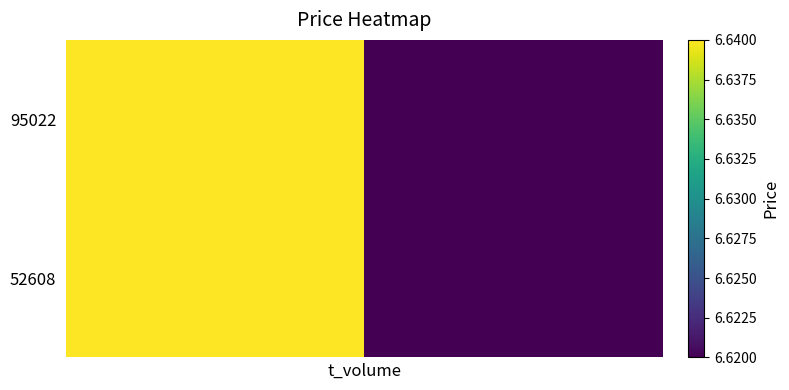

Reading left to right, extract all data points from this chart.

95022: 6.6	6.6
52608: 6.6	6.6